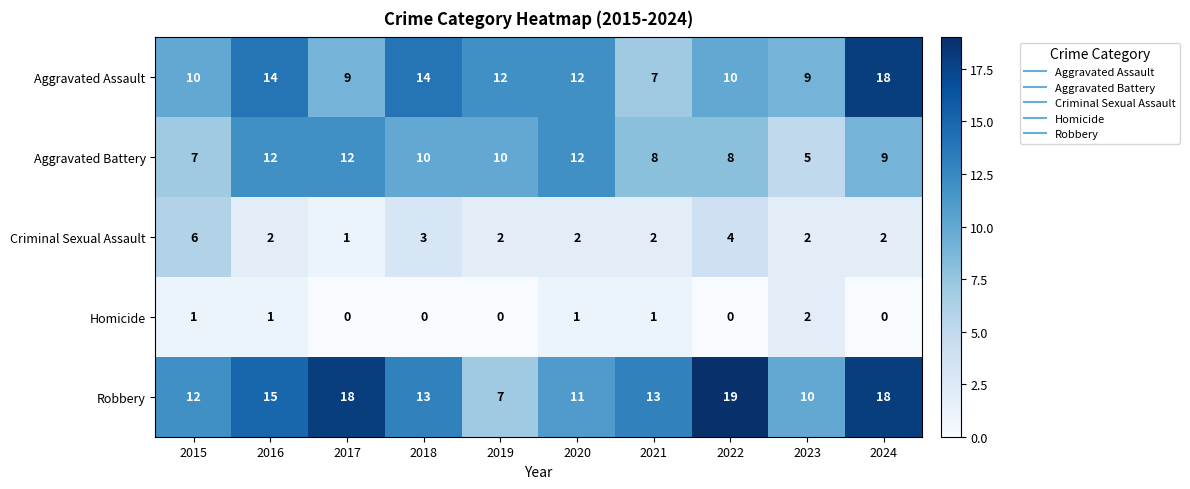

Is it true that Aggravated Assault equals 18 at 2024?

True